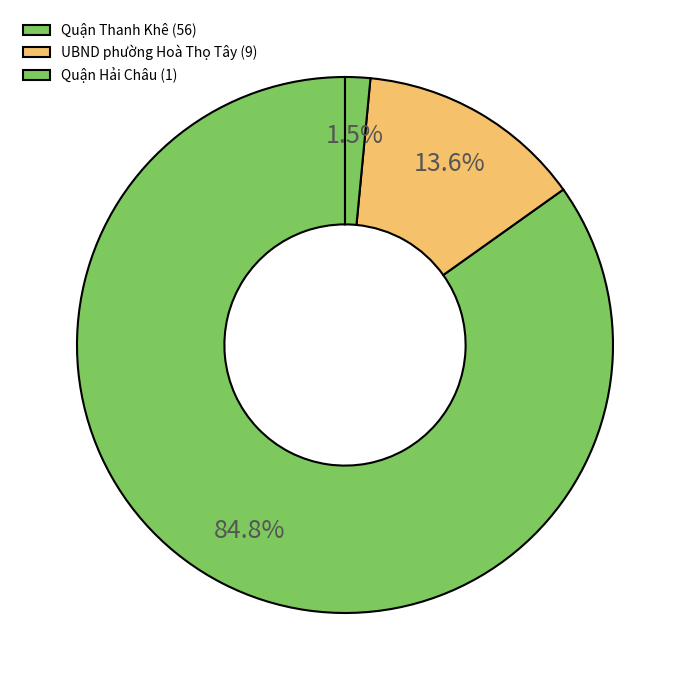

What percentage is NOT represented by Quận Hải Châu?

98.5%